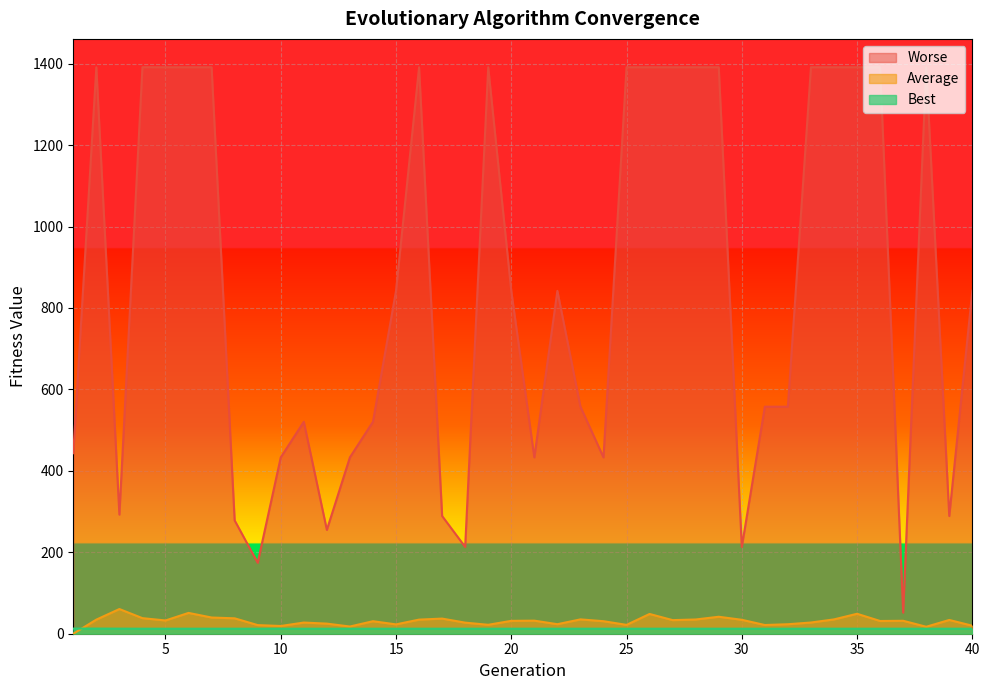

What is the difference between the maximum and second lowest values in the Worse series?

1217.0